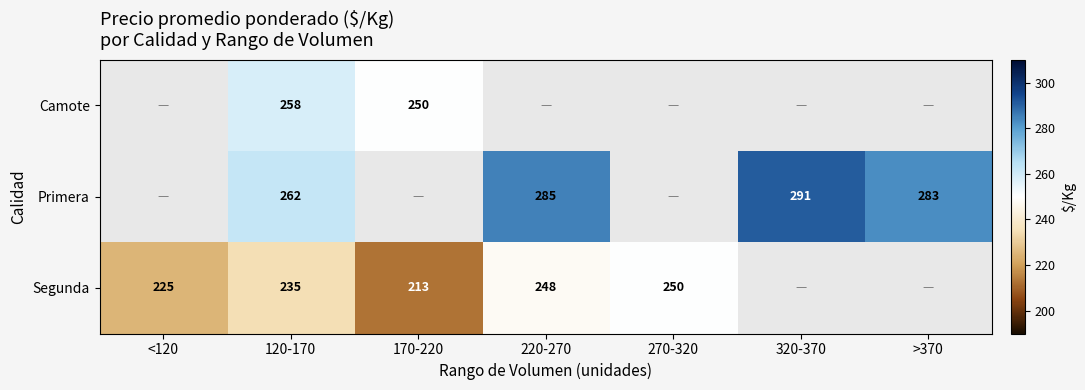

Which series has the widest spread of values?

Segunda